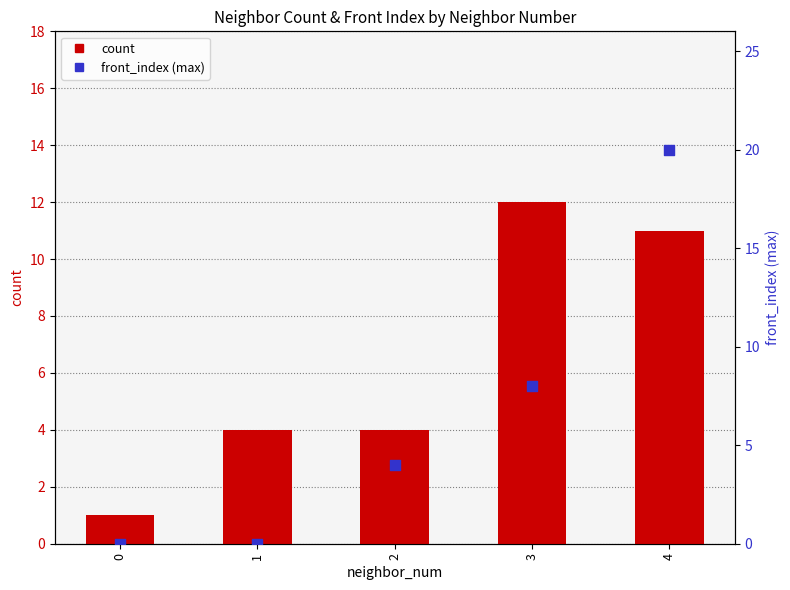

Which series contains the lowest Y value?

front_index (max)